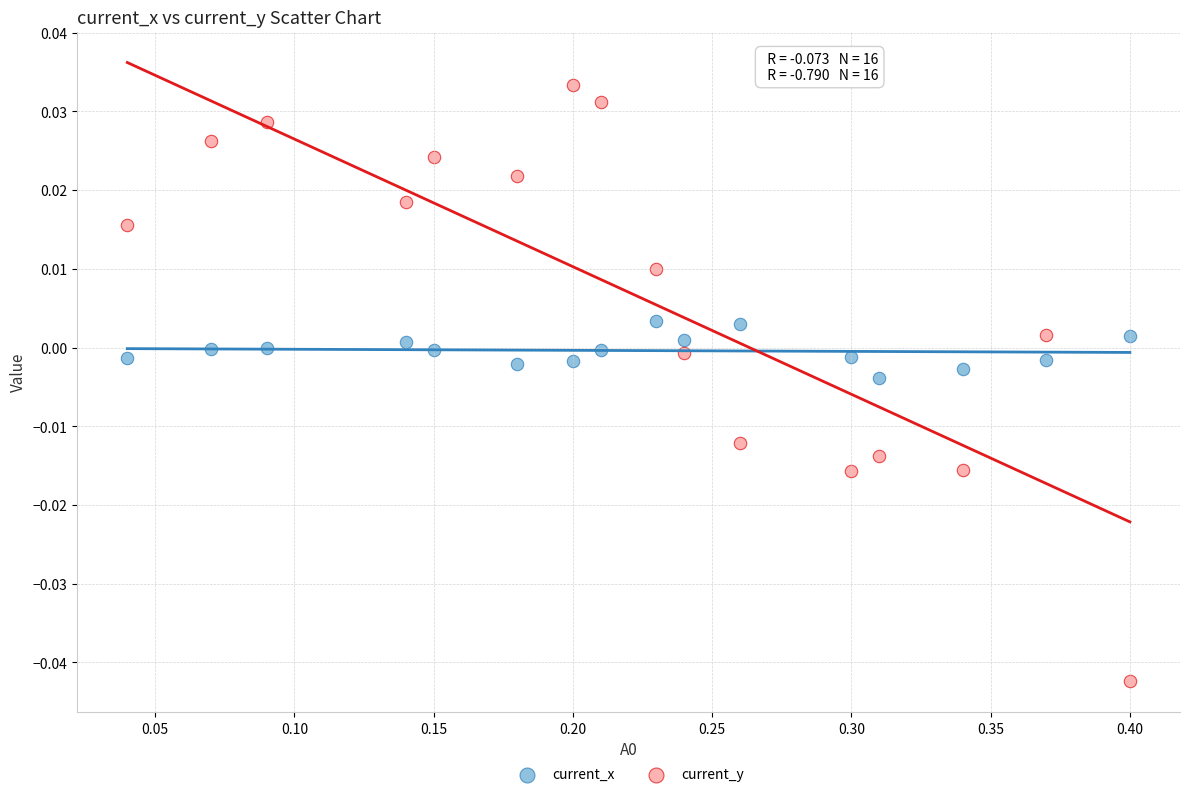

What are all the series names shown in the legend?

current_x, current_y